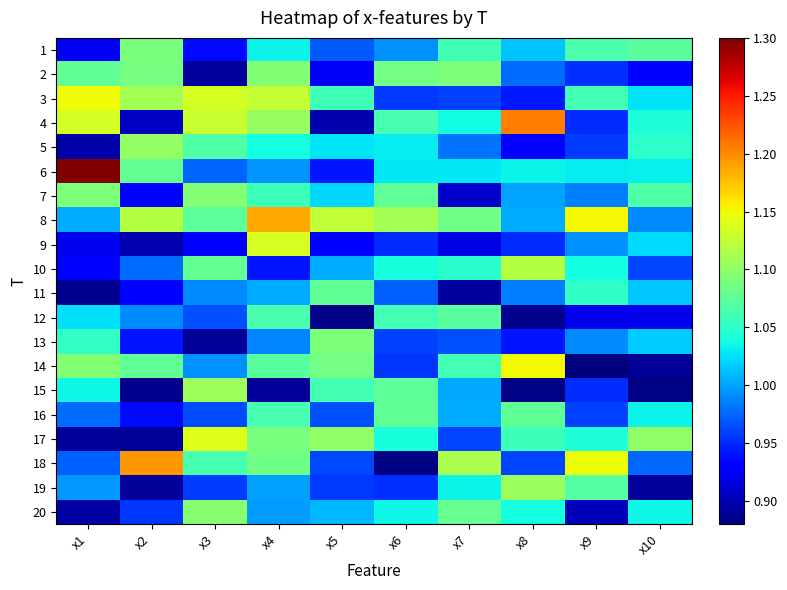

Which category has the highest value across all series?

x1